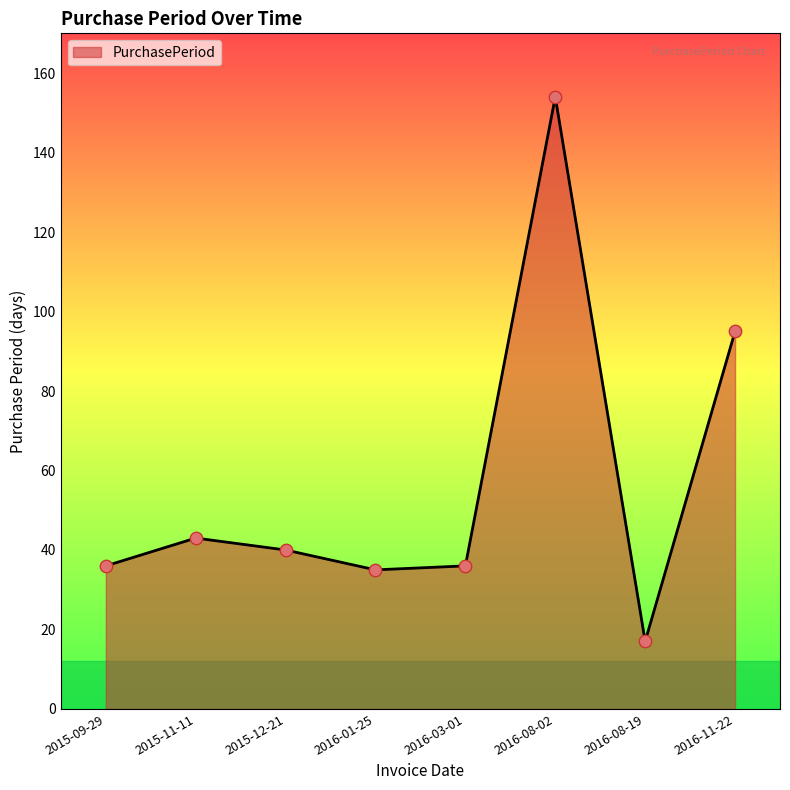

Approximately how many times larger is the value at 2016-08-02 compared to 2016-01-25?

4.4